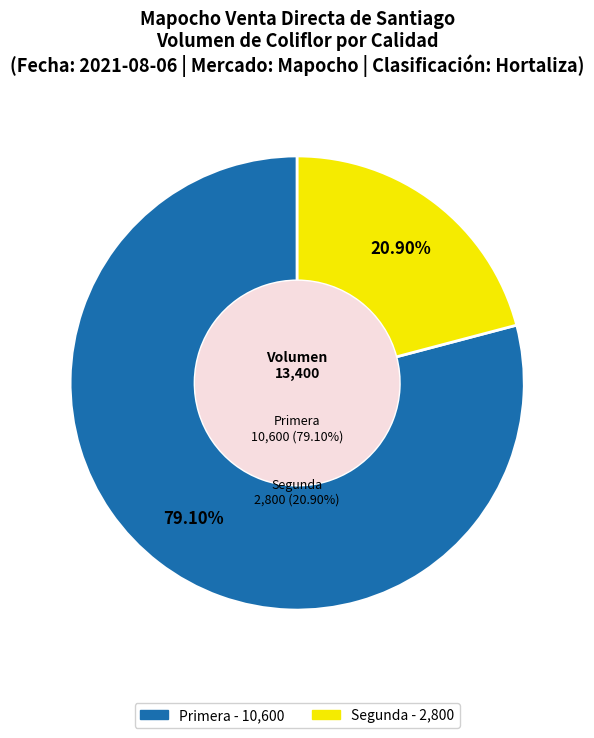

Which category has the biggest portion of the pie?

Primera